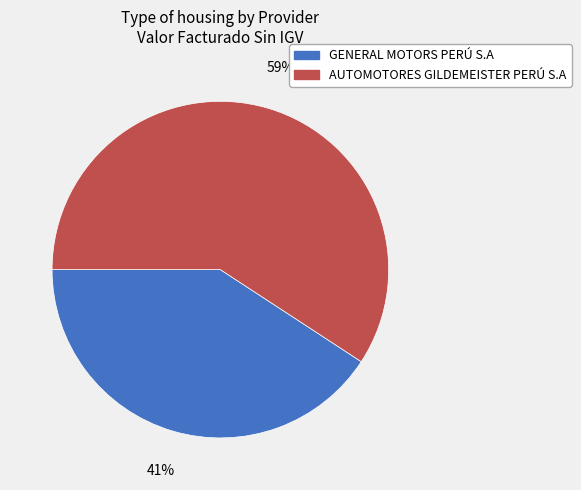

The GENERAL MOTORS PERÚ S.A slice represents 50% of the pie. True or false?

False